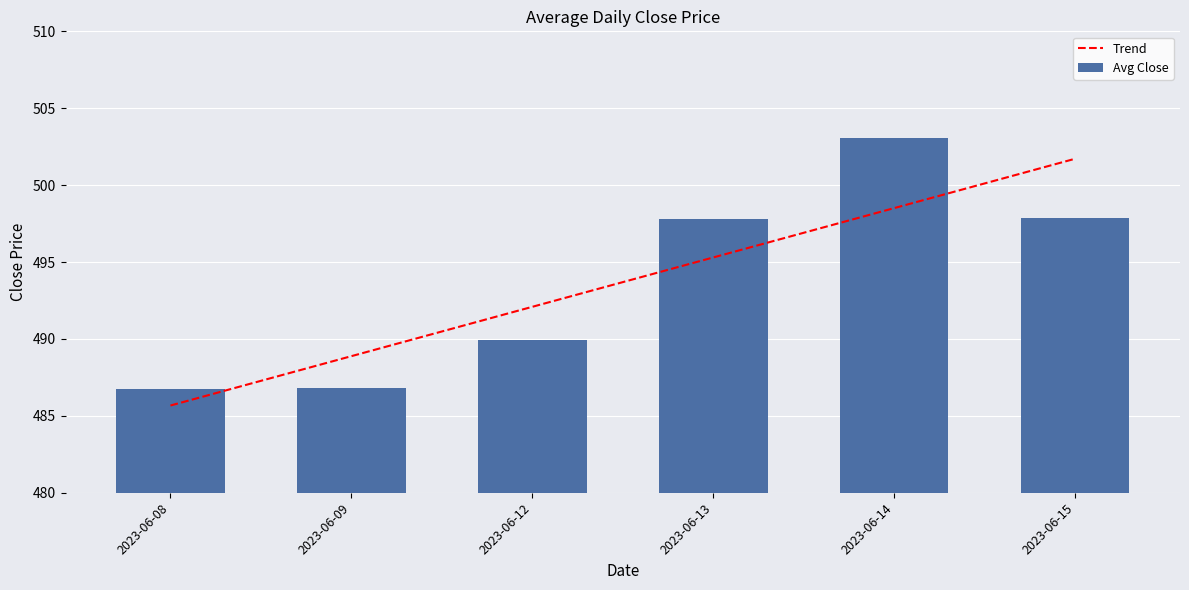

What is the difference between the Avg Close values at 2023-06-13 and 2023-06-12?

7.9